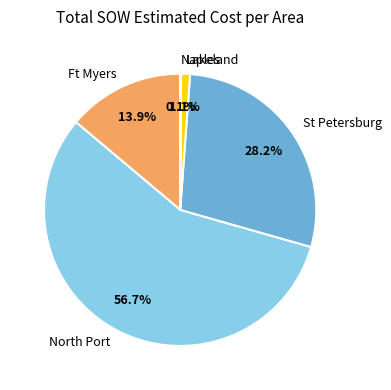

Does any single category account for the majority?

Yes